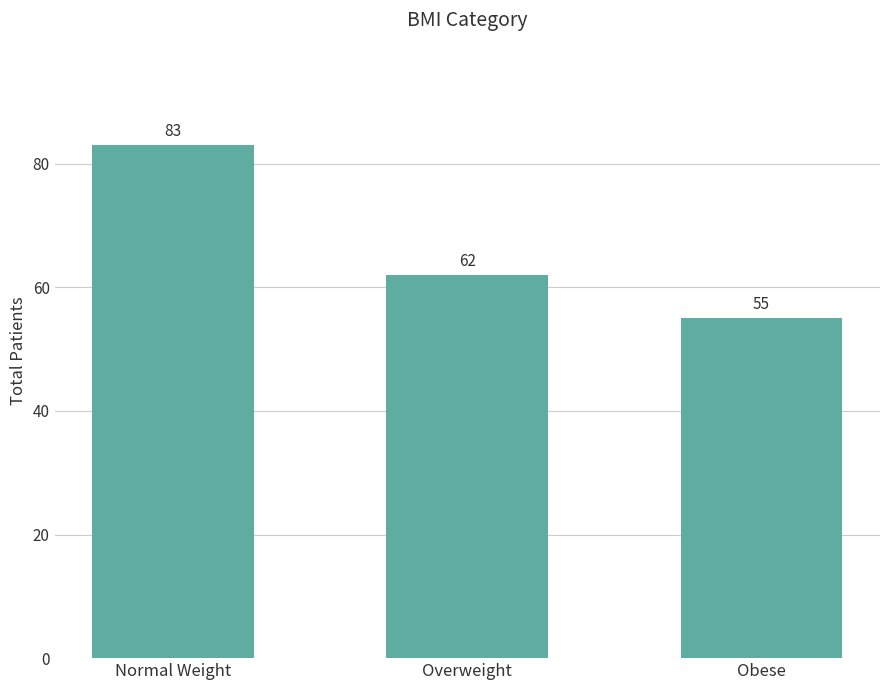

Reading right to left, transcribe all the data shown in this chart.

55	62	83